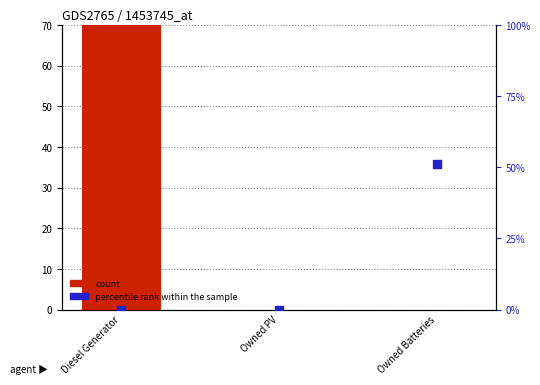

At which category is the sum across all series the highest?

Diesel Generator